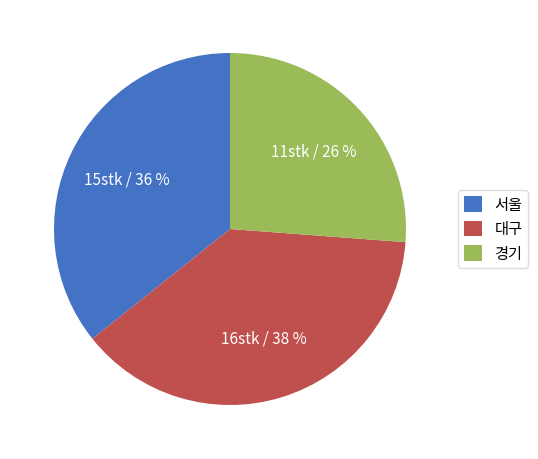

Combined, do 경기 and 대구 account for over 50%?

Yes